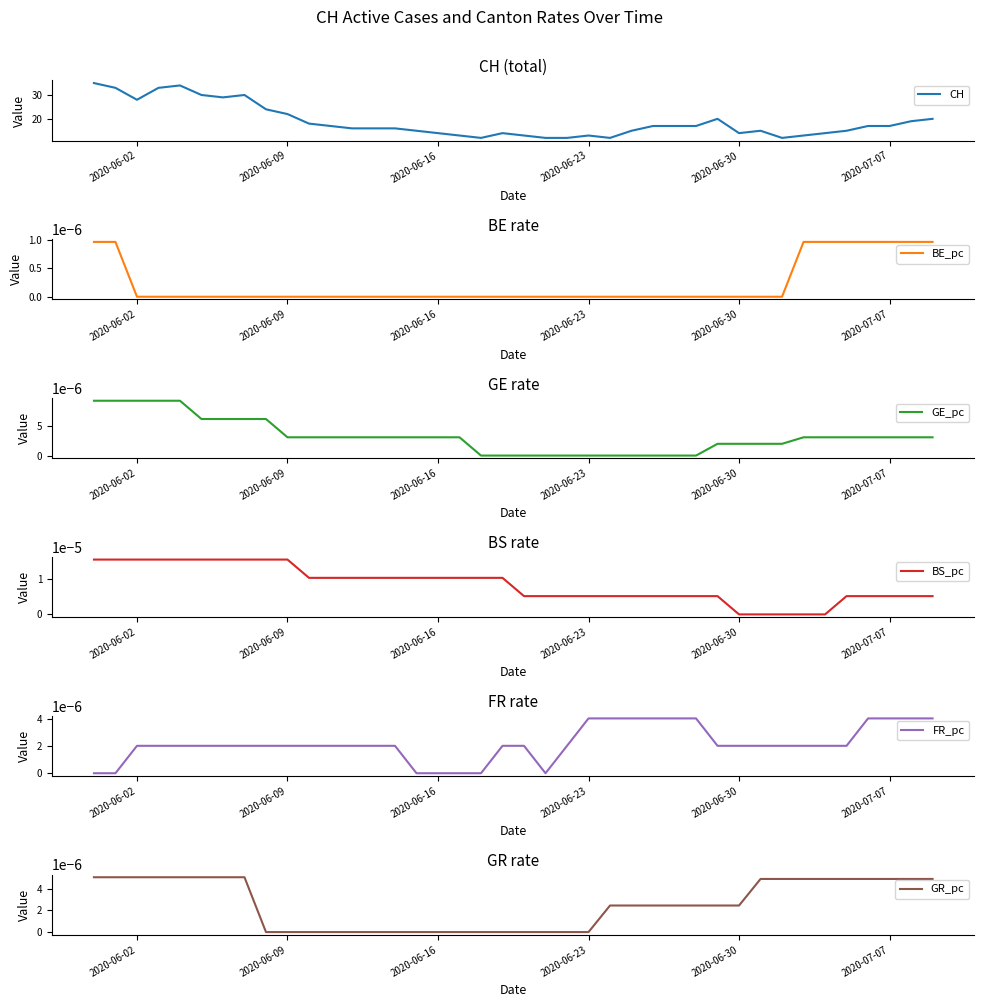

At how many categories does at least one series exceed 22?

9